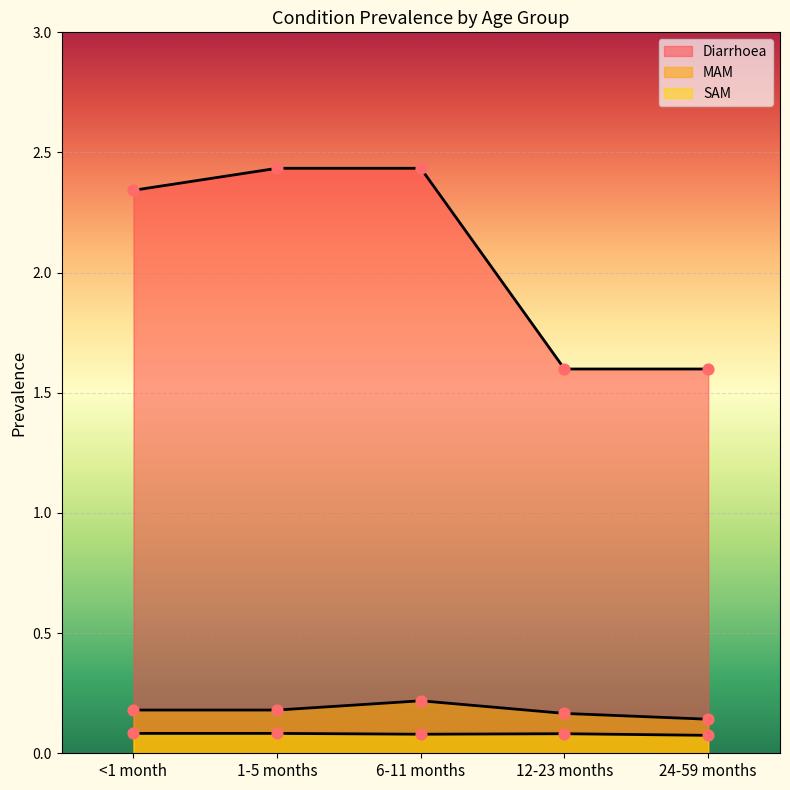

What is the total value across all series at 24-59 months?

1.8